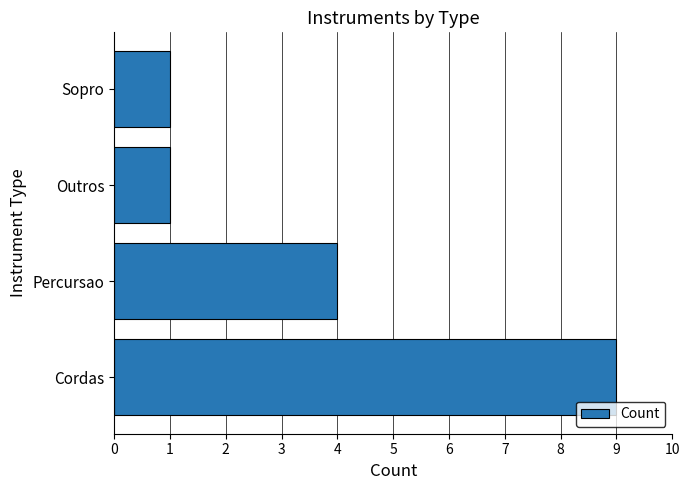

How many data points are less than 4?

2